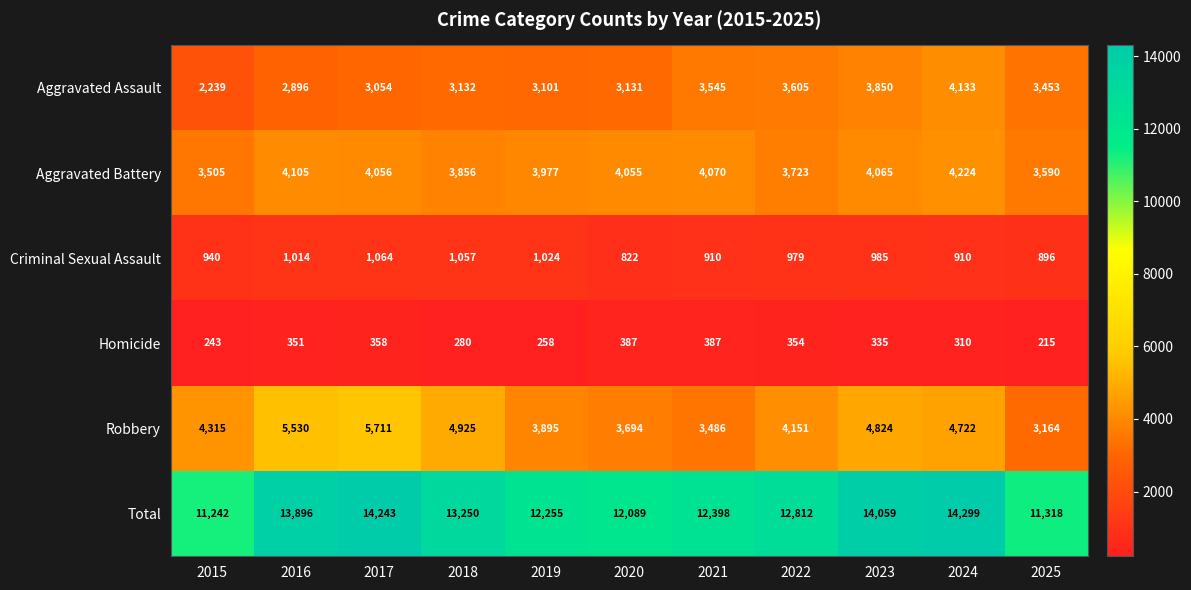

At which category is the sum across all series the highest?

2024